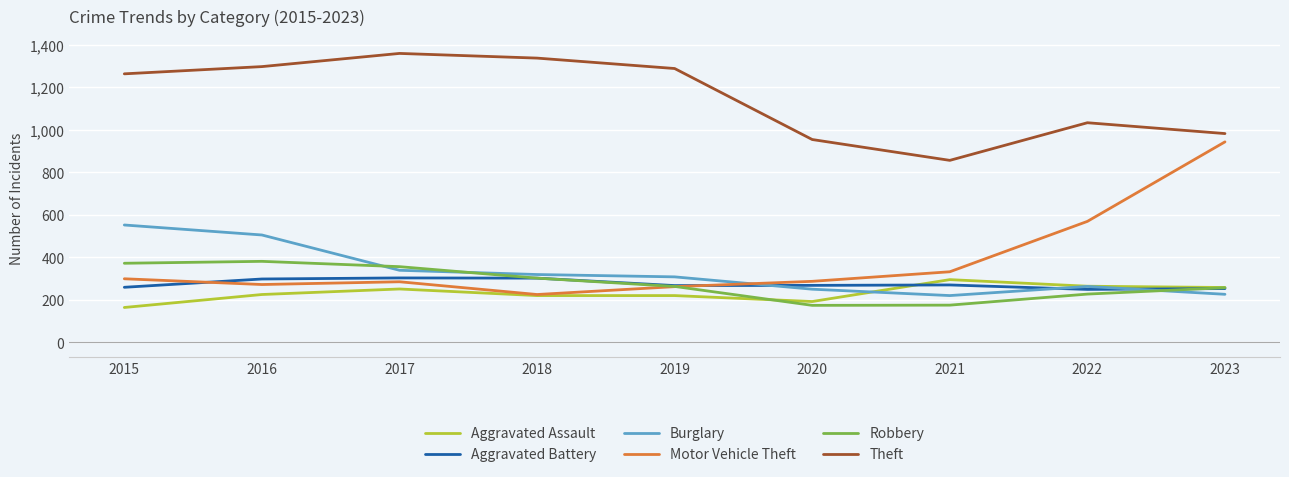

Which series has the largest total across all categories?

Theft